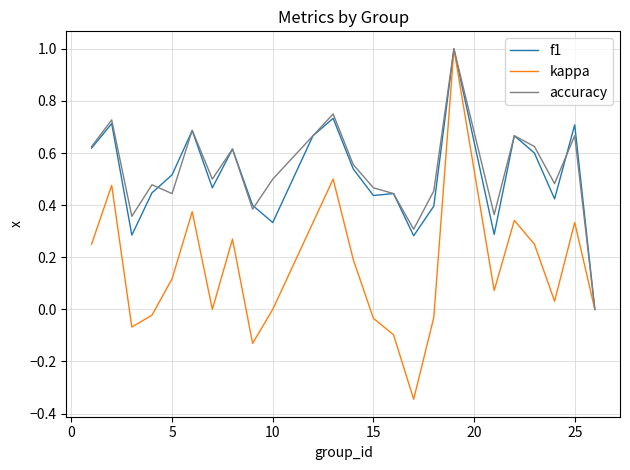

How many lines are shown in the chart?

3